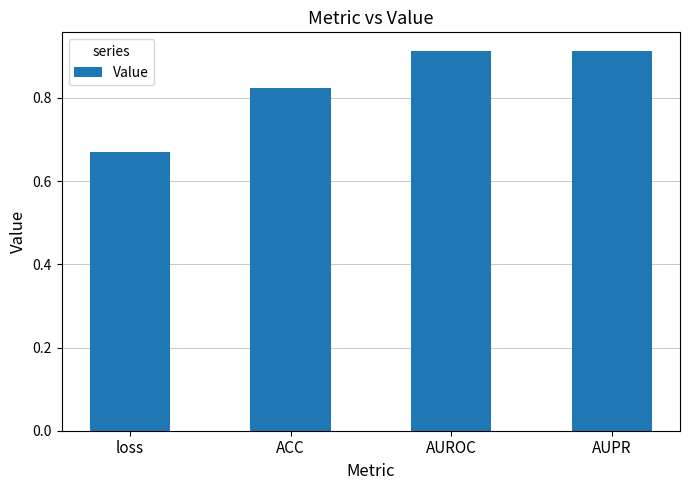

True or false: the data shows 0.2 at loss.

False